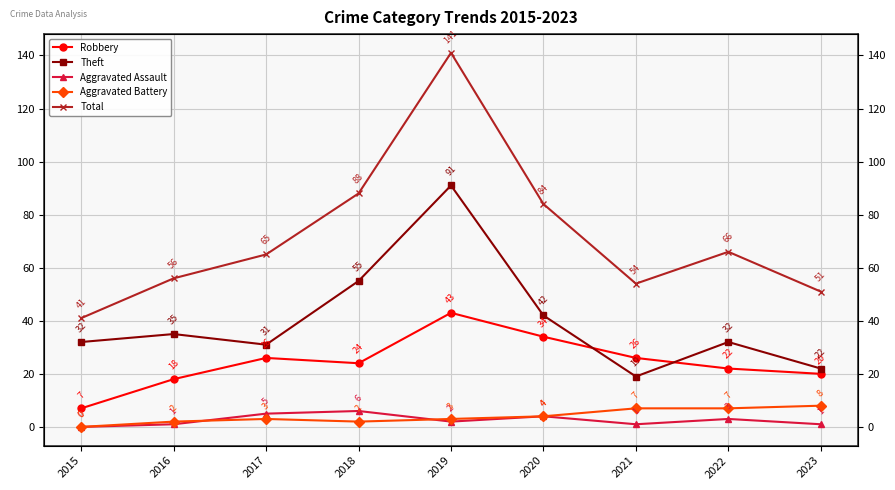

What is the value of the Theft point at the 8th from the left?

32